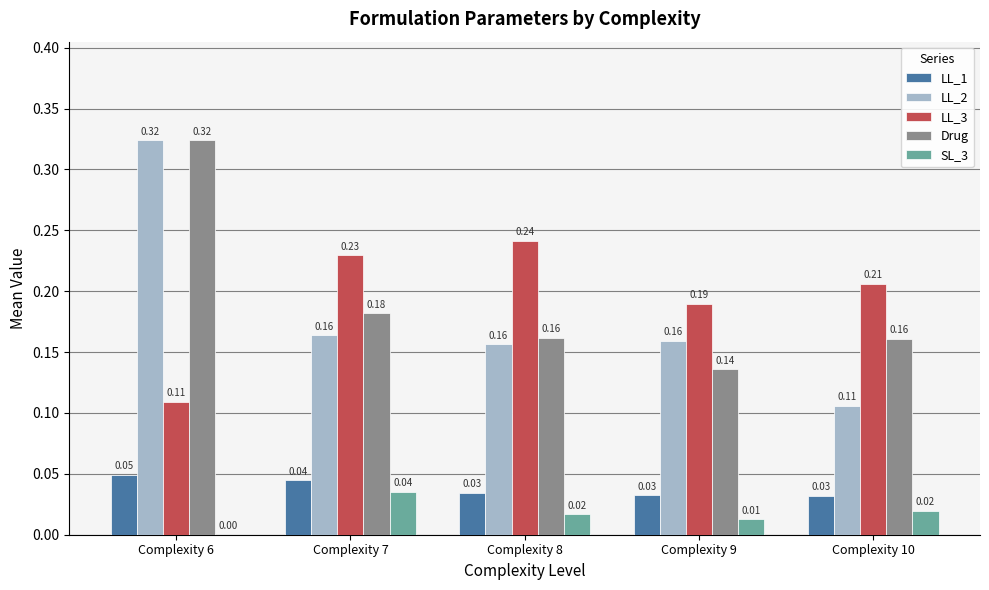

At which category is the sum across all series the highest?

Complexity 6